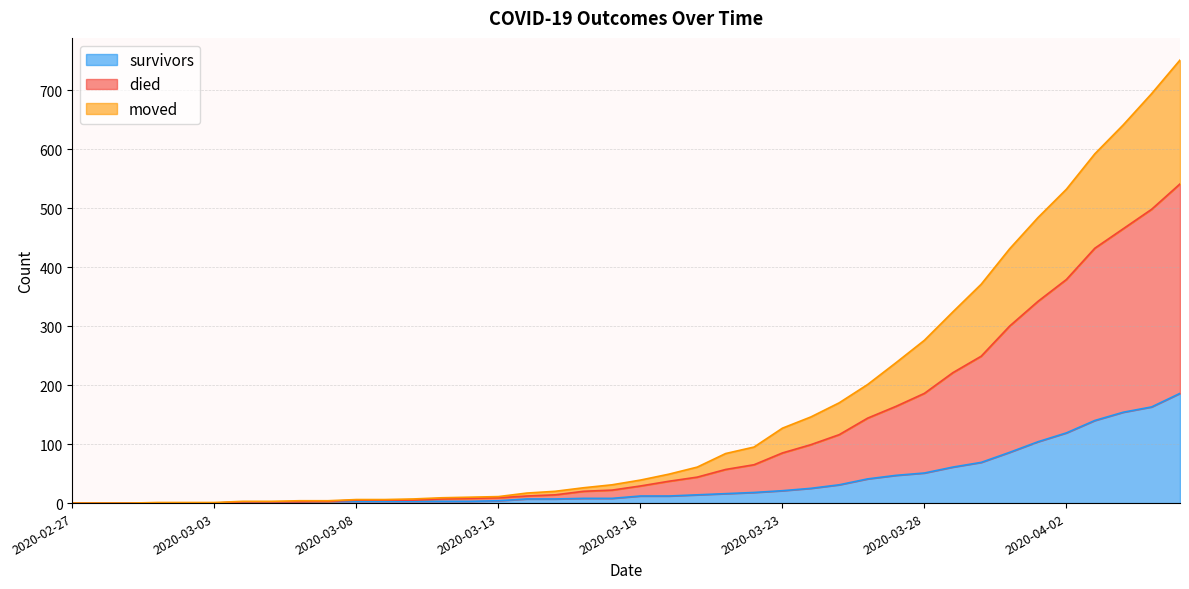

What is the highest value of the survivors series?

186